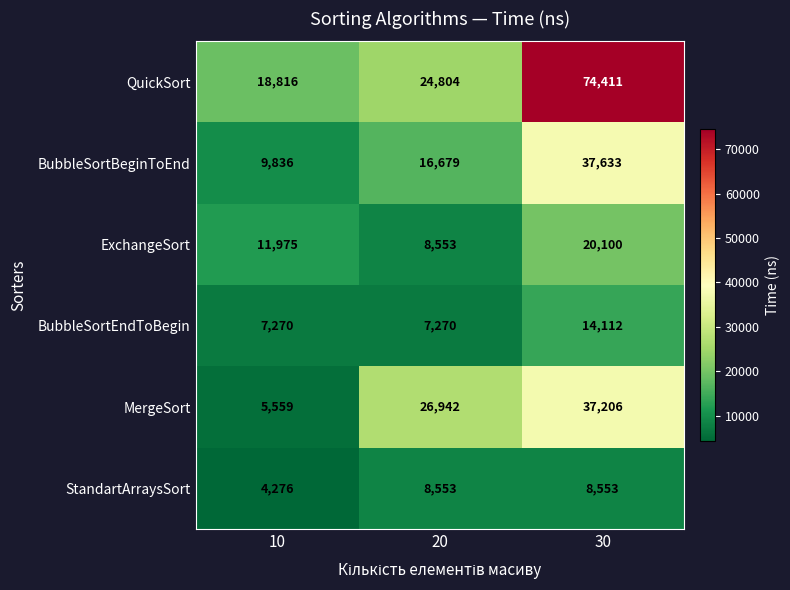

List the series in order of their peak value, lowest first.

StandartArraysSort, BubbleSortEndToBegin, ExchangeSort, MergeSort, BubbleSortBeginToEnd, QuickSort